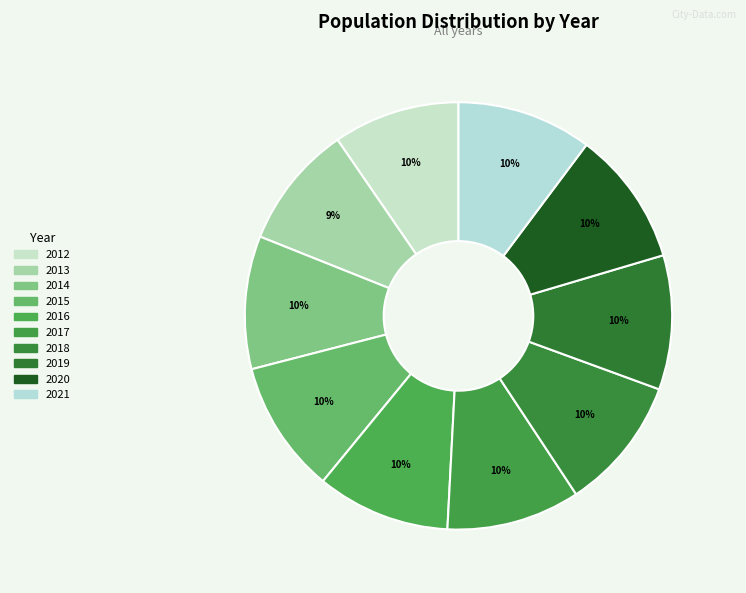

To the nearest percent, what is the difference between the largest and smallest slice percentages?

1%